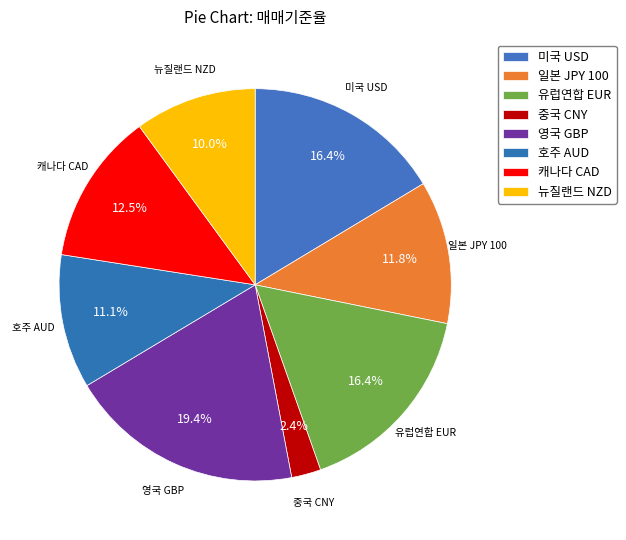

How many segments does this pie chart have?

8